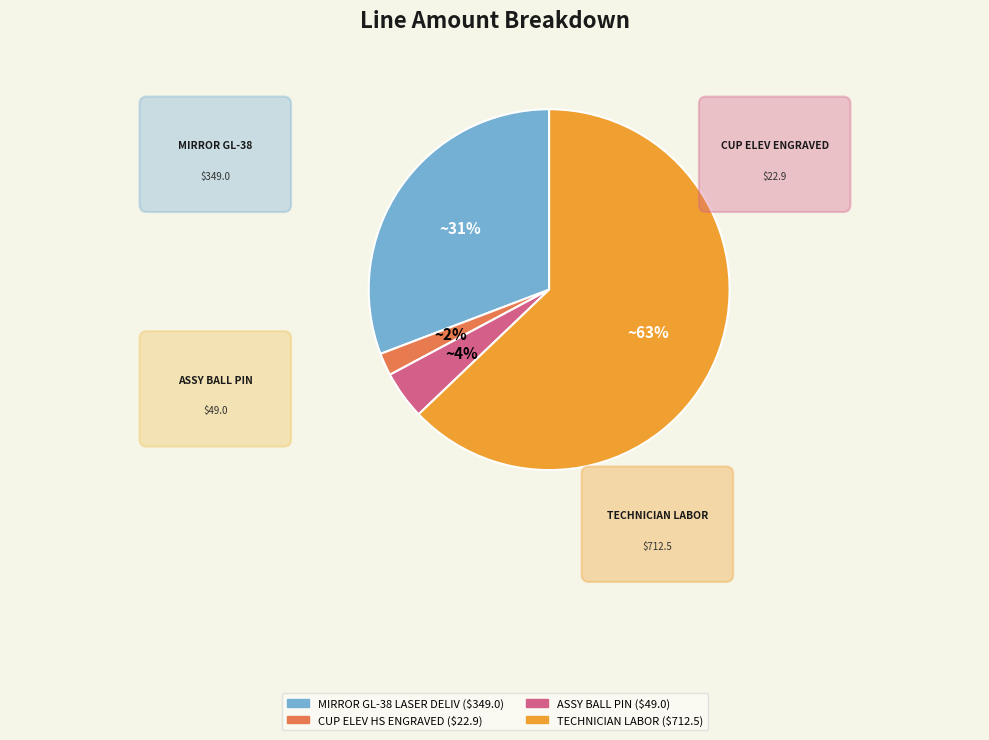

Is FRAME MIRROR the majority of the pie?

No